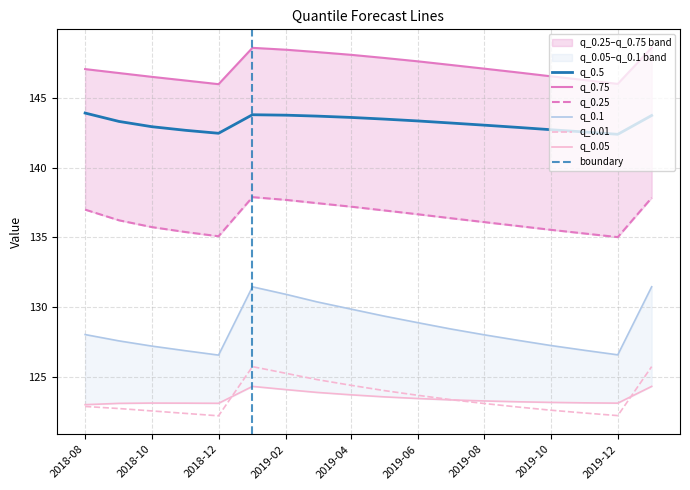

What is the highest value of the q_0.5 series?

143.9